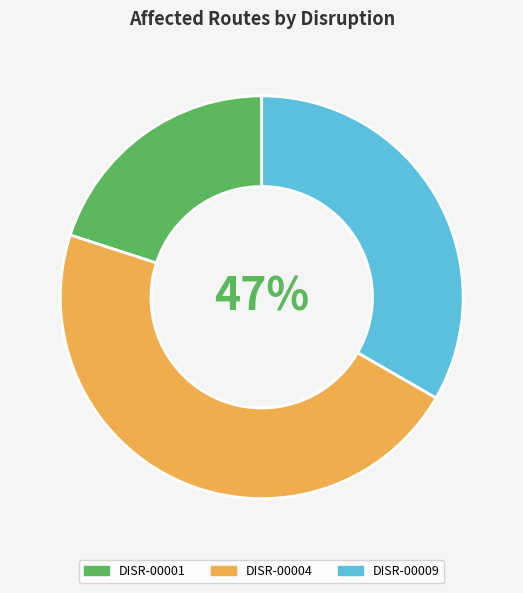

To the nearest percent, what is the difference between the largest and smallest slice percentages?

27%